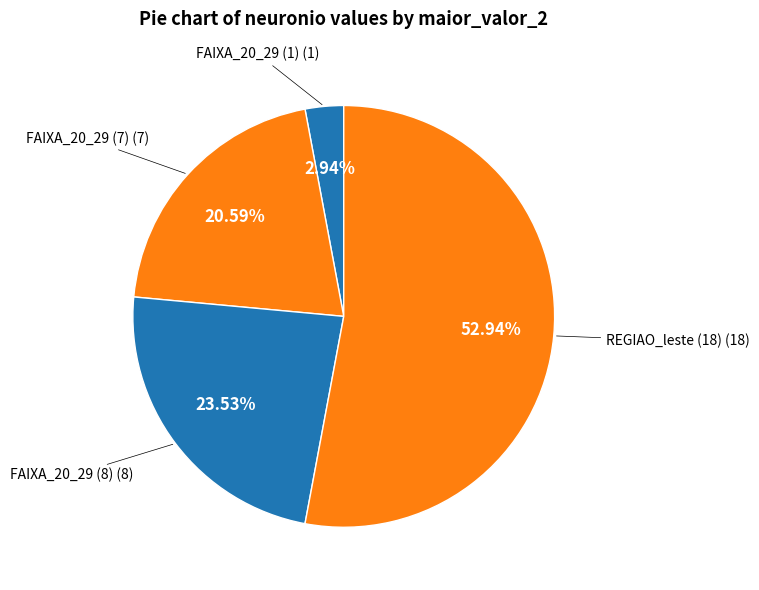

Rank the categories by value from highest to lowest.

REGIAO_leste (18), FAIXA_20_29 (8), FAIXA_20_29 (7), FAIXA_20_29 (1)